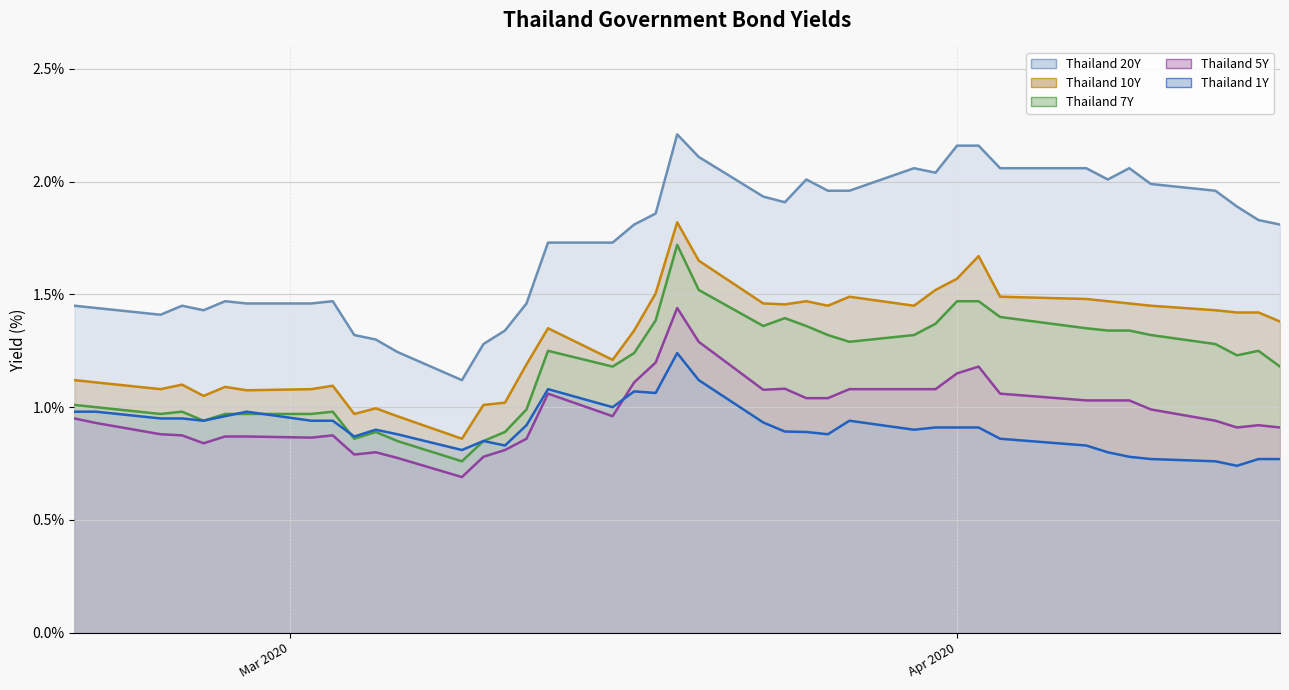

True or false: Thailand 5Y (line) has more than 0 interior local peaks.

True